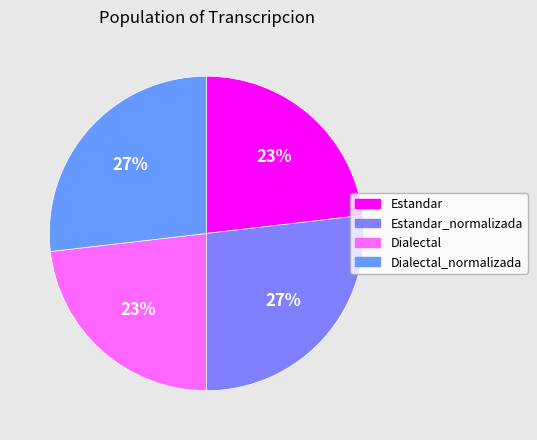

Which slice is the smallest?

Estandar